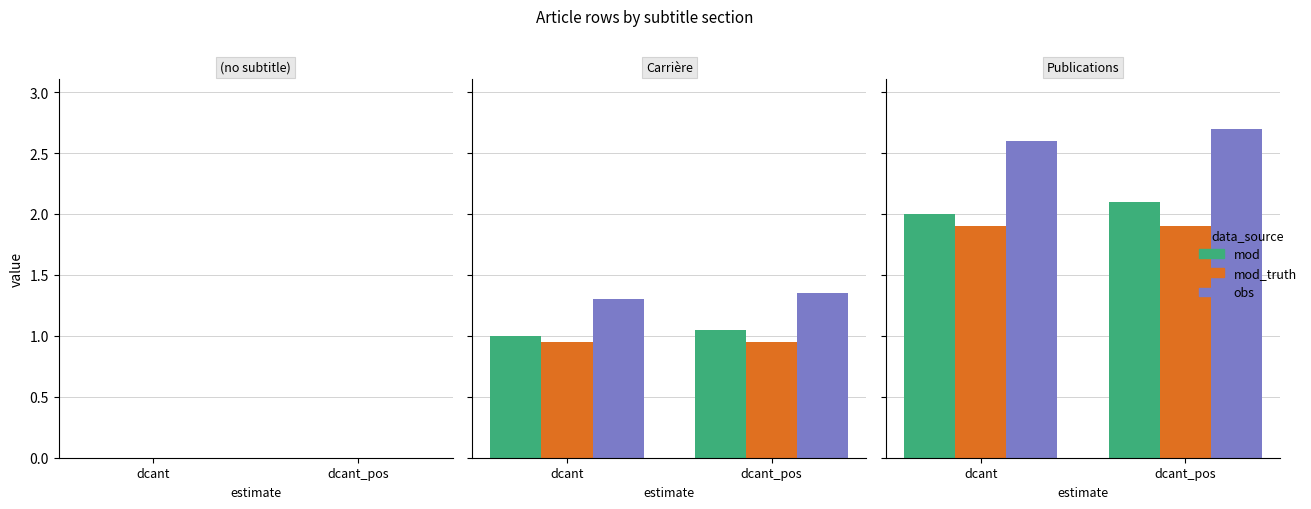

What is the maximum value for mod_truth?

1.9